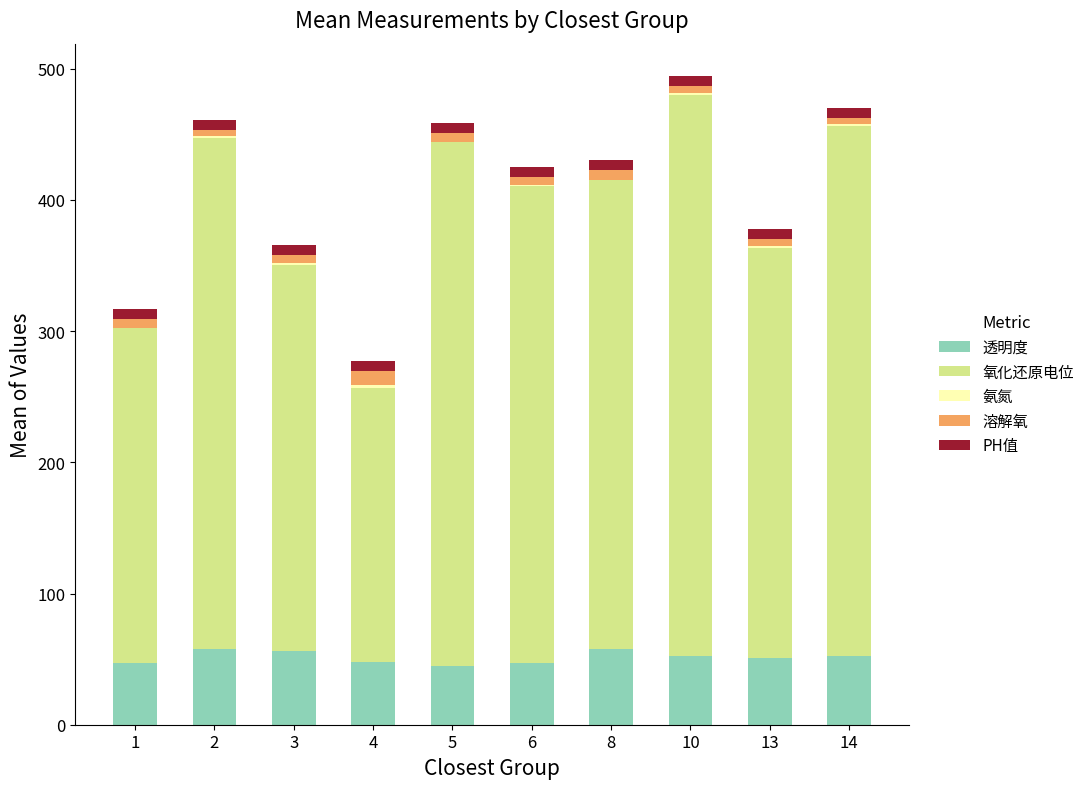

The 透明度 series shows 88.8 at 13. True or false?

False